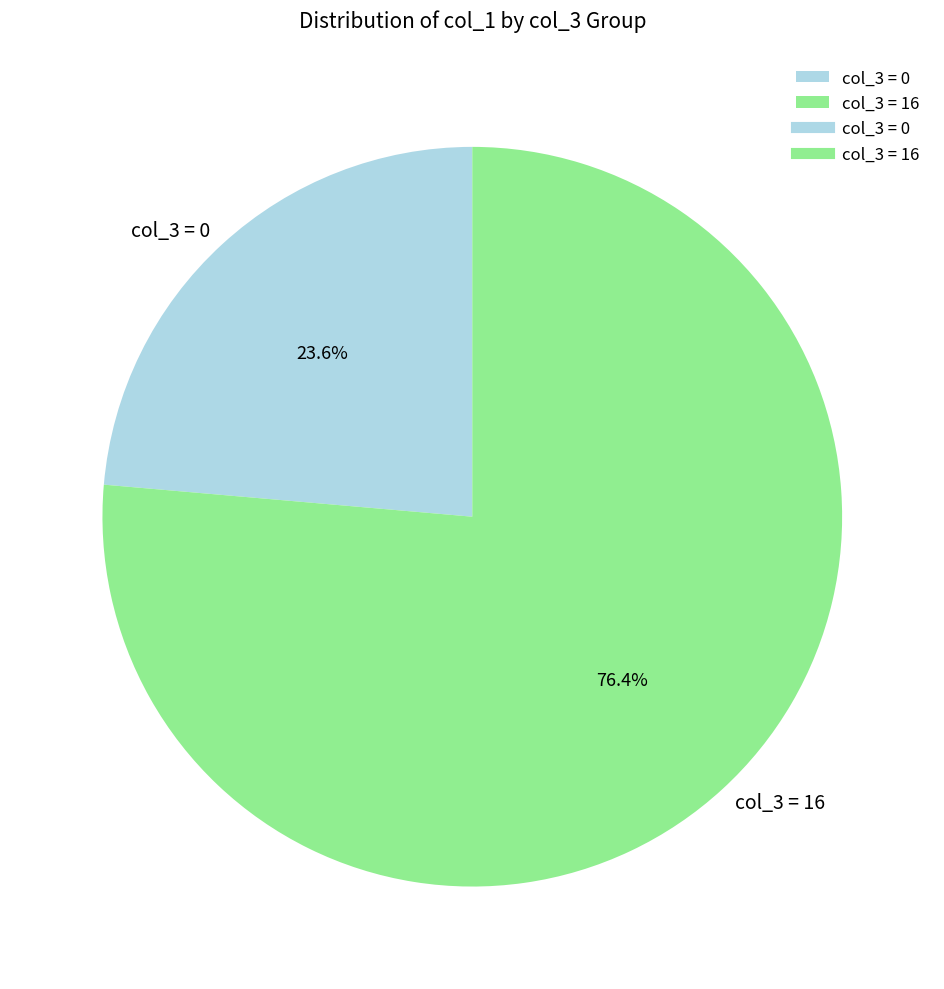

Which slice is the largest?

col_3 = 16